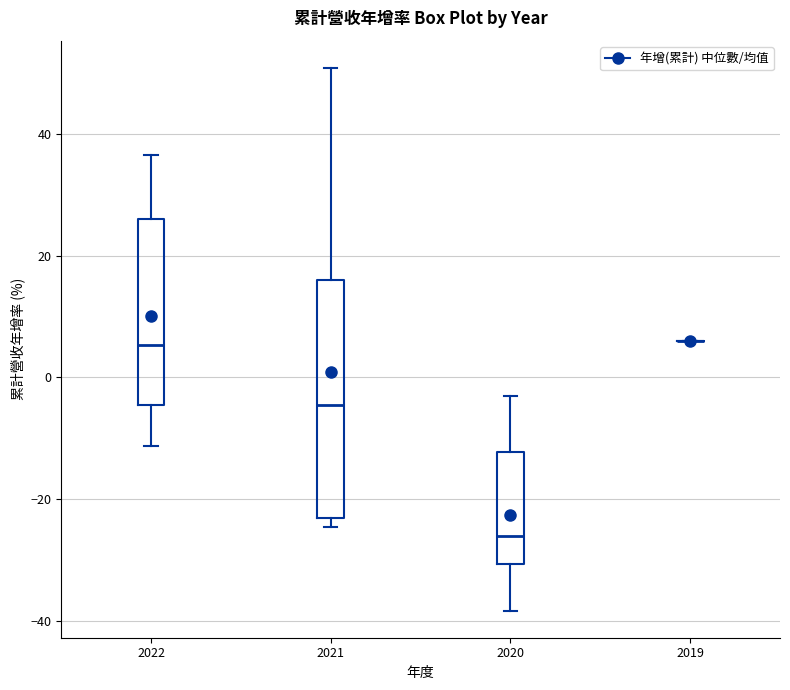

Reading left to right, transcribe this box plot: for each box, give where its median line is, the range the box spans, and where its two whiskers end, as read against the y-axis. The values are not printed on the chart, so give them approximately, as read against the axis.

2022: median 6, box -4 to 26, whiskers -12 to 36
2021: median -4, box -24 to 16, whiskers -24 (just below the box's lower edge) to 50
2020: median -26, box -30 to -12, whiskers -38 to -2
2019: box collapsed to a line at 6, whiskers 6 to 6